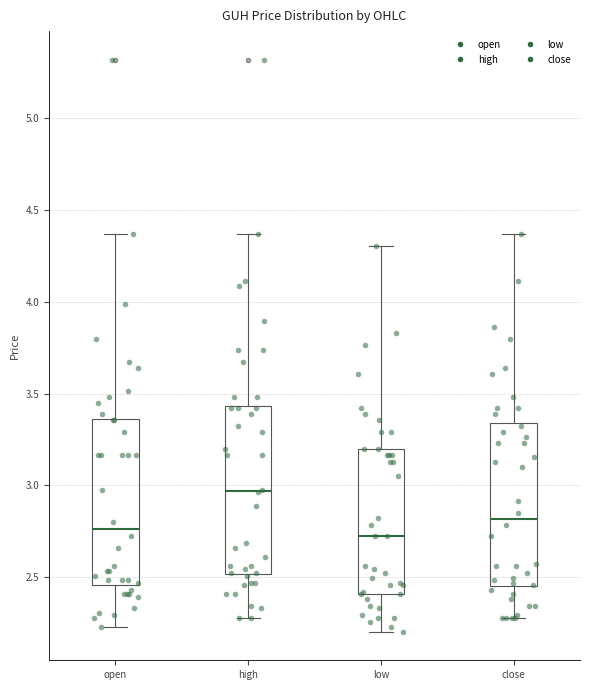

Which box has the highest median line?

high